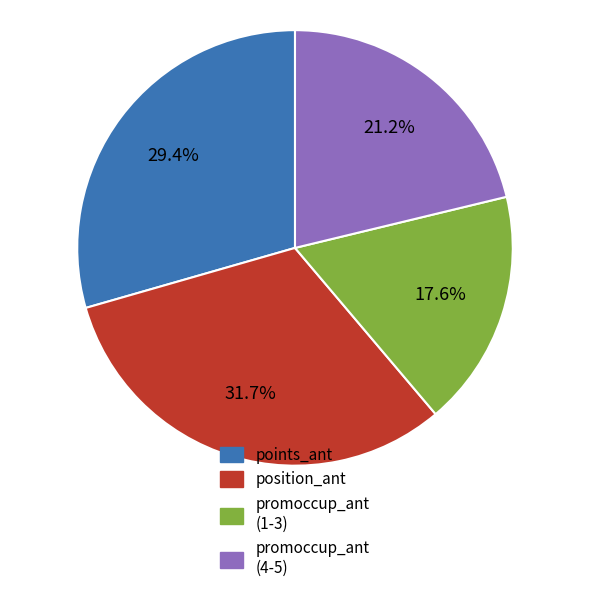

How many segments does this pie chart have?

4